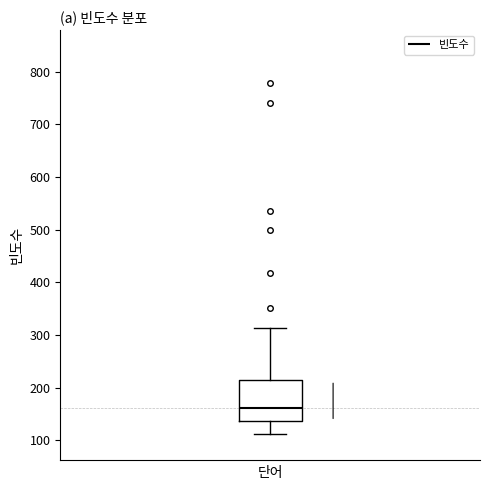

Read this box plot against the y-axis: the position of the median line, the range covered by the box, and the ends of both whiskers. The values are not printed on the chart, so give them approximately, as read against the axis.

median 160, box 140 to 210, whiskers 110 to 310